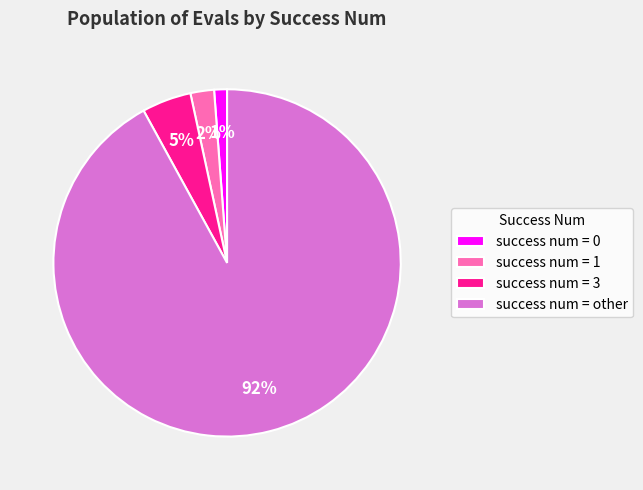

Which category has the biggest portion of the pie?

success num = other